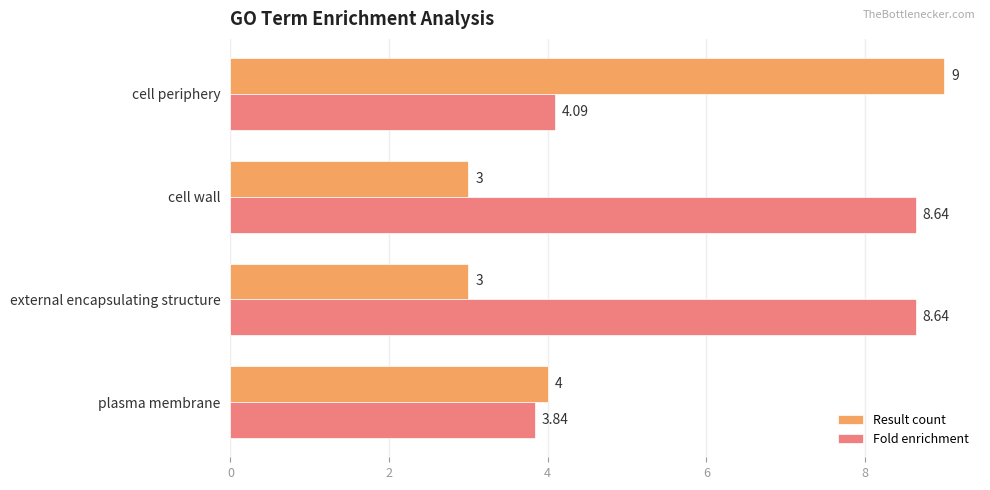

How many categories are shown in the chart?

4